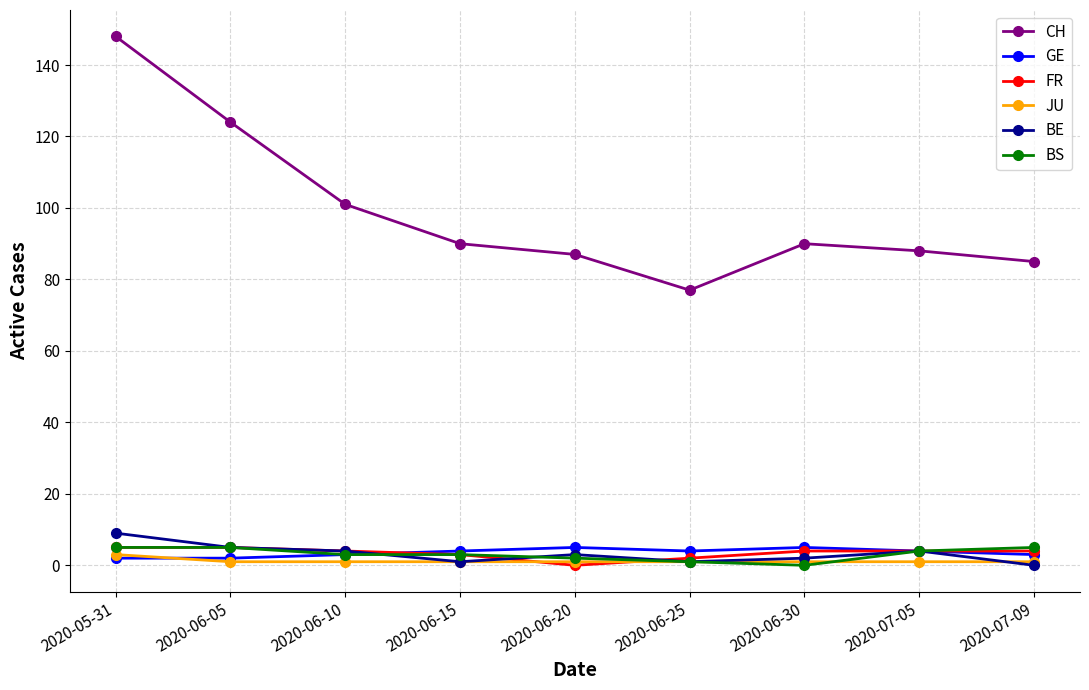

How many series are shown in this chart?

6